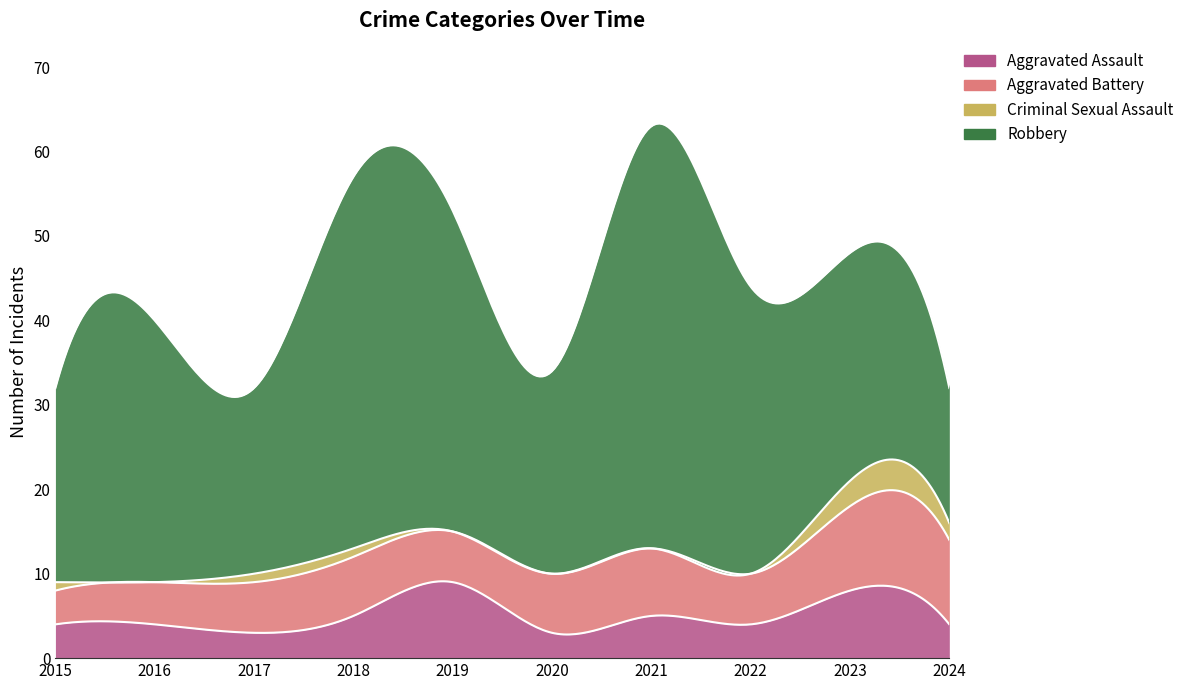

Rank the categories by Robbery value from lowest to highest.

2024, 2017, 2015, 2020, 2023, 2016, 2022, 2019, 2018, 2021